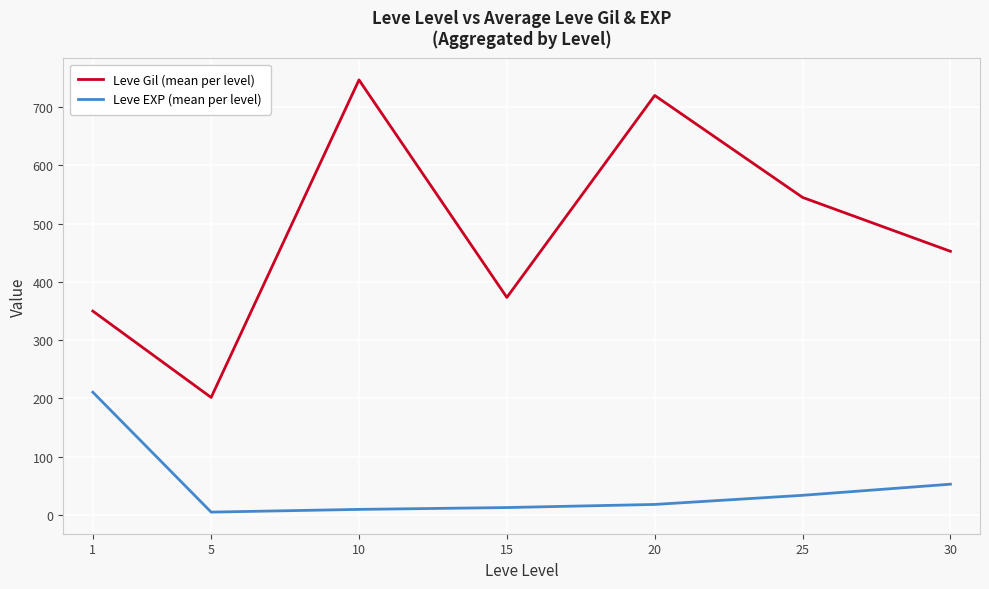

What is the greatest value displayed?

746.7